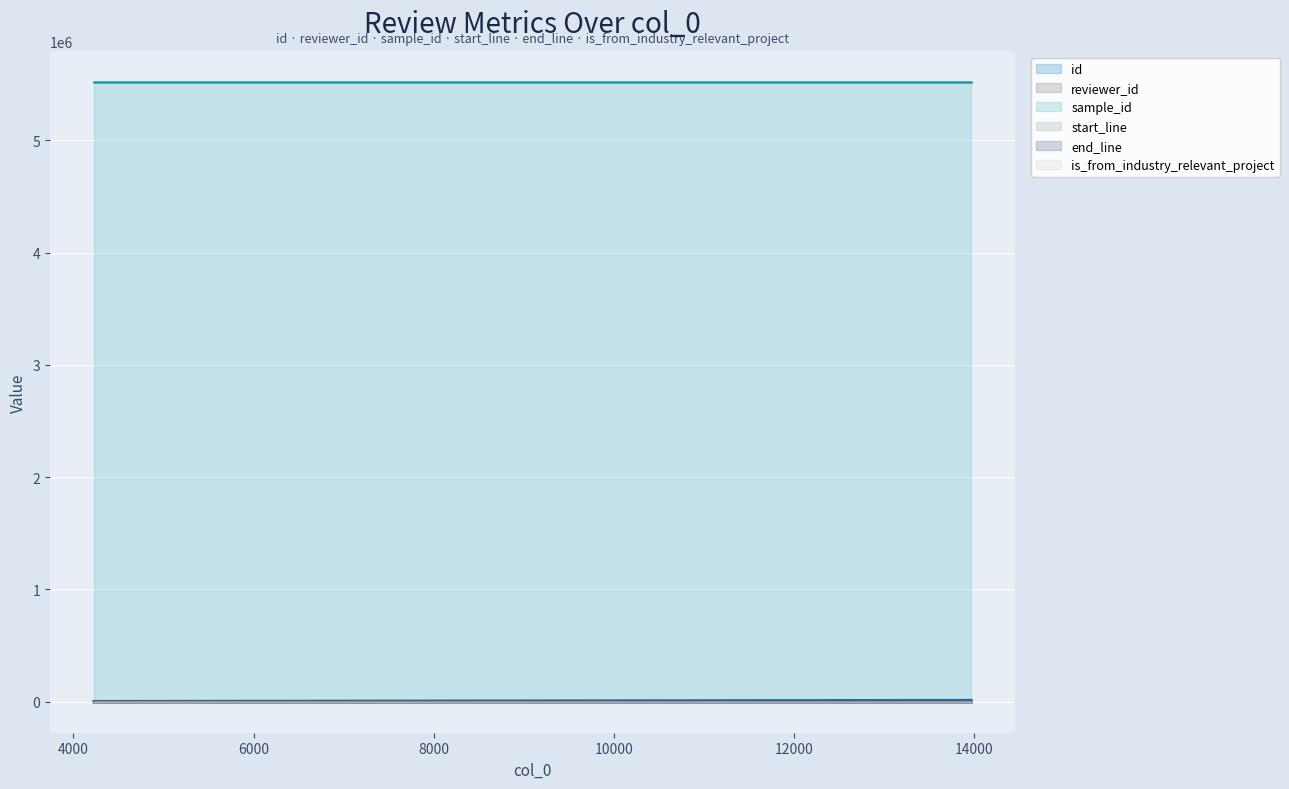

What is the average value of the sample_id series?

5517044